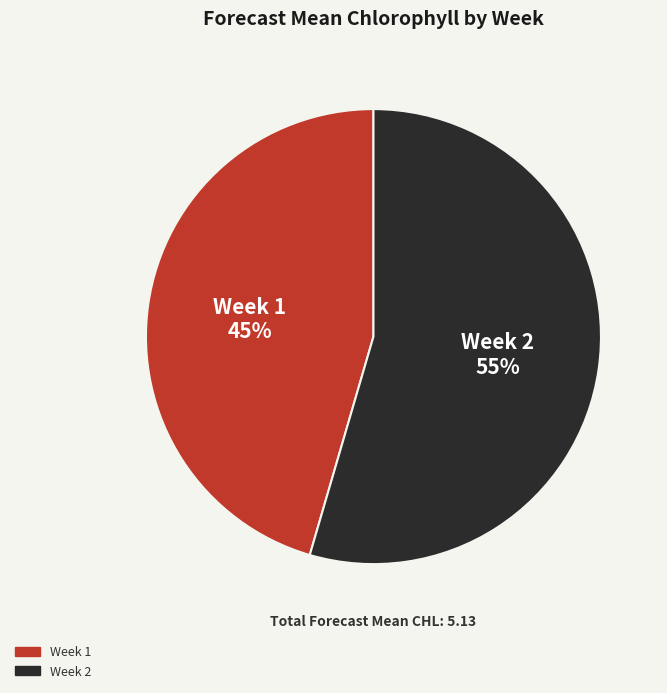

Which category has the smallest portion of the pie?

Week 1